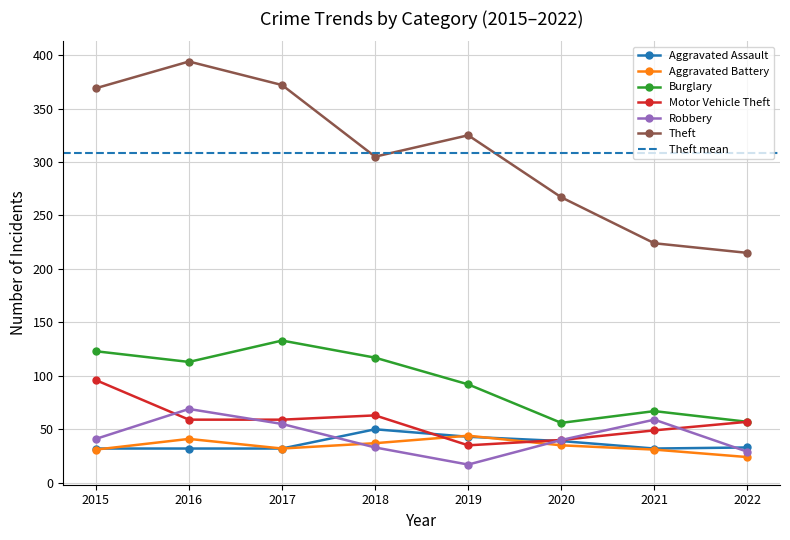

What is the total value across all series at 2022?

415